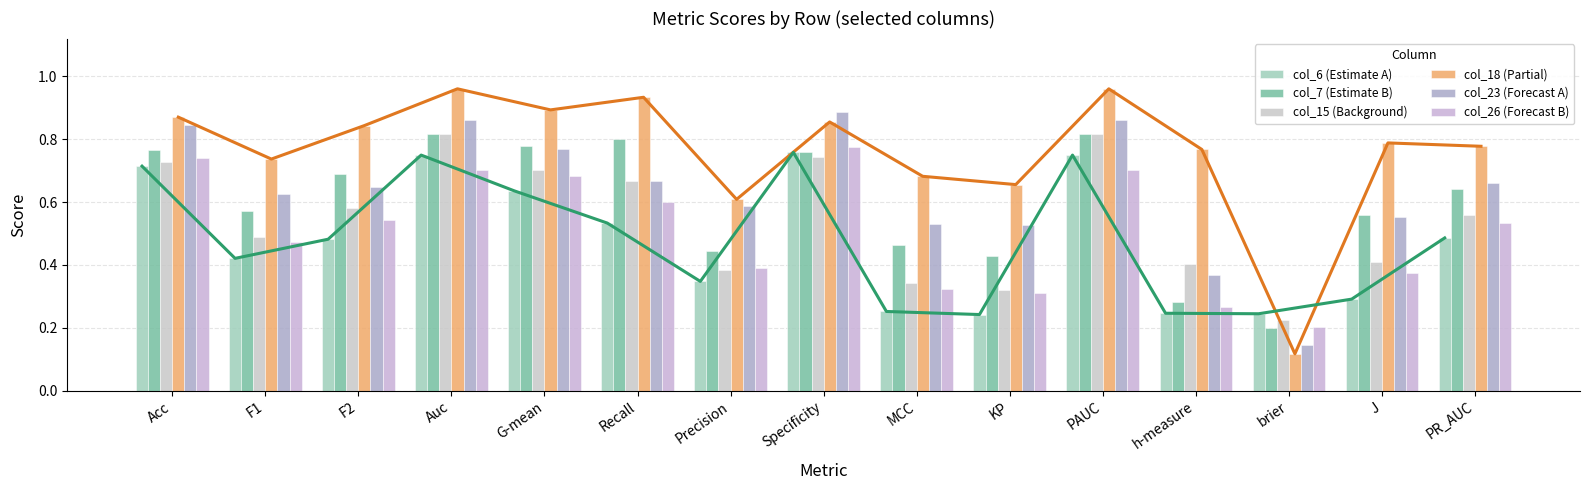

The col_18 (Partial) series shows 0.4 at MCC. True or false?

False